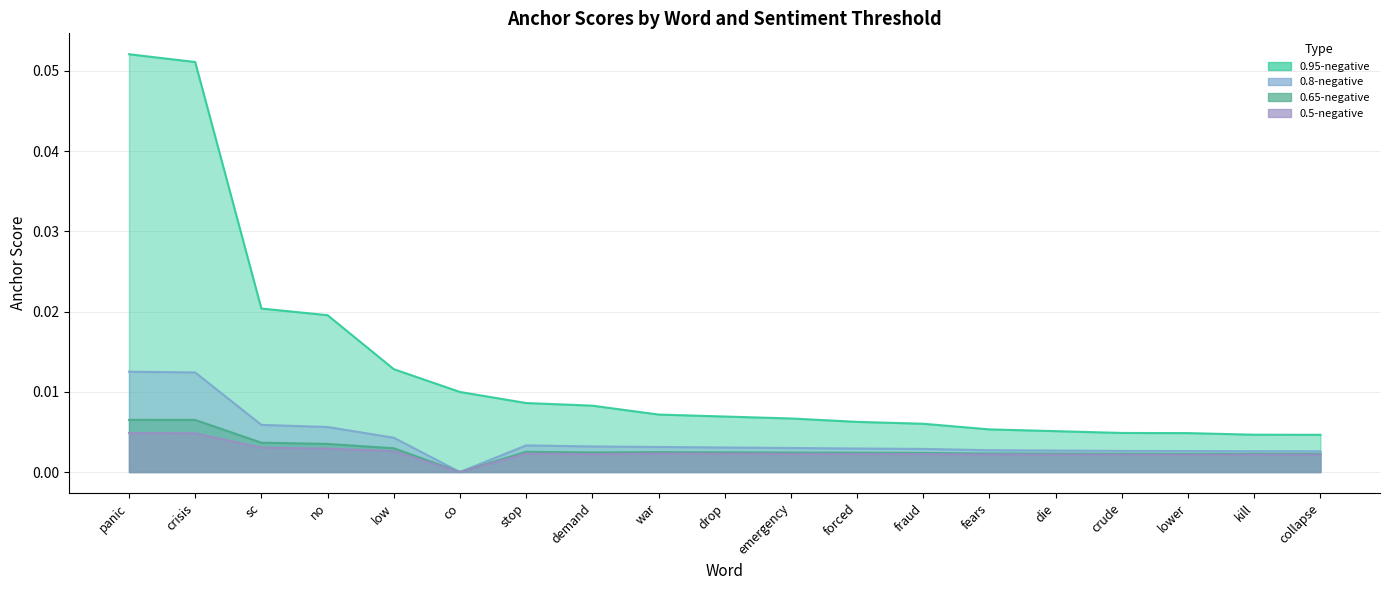

What is the label of the 16th point from the right?

no